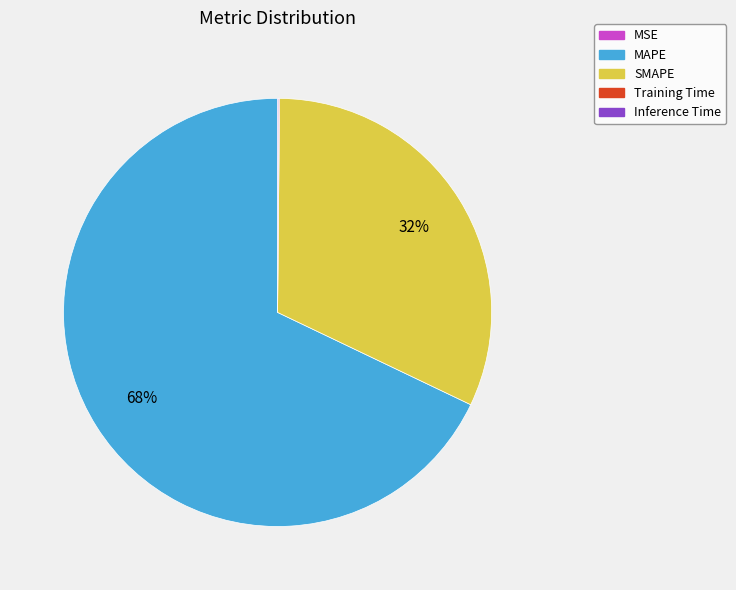

Is it true that MAPE is 68% of the pie?

True